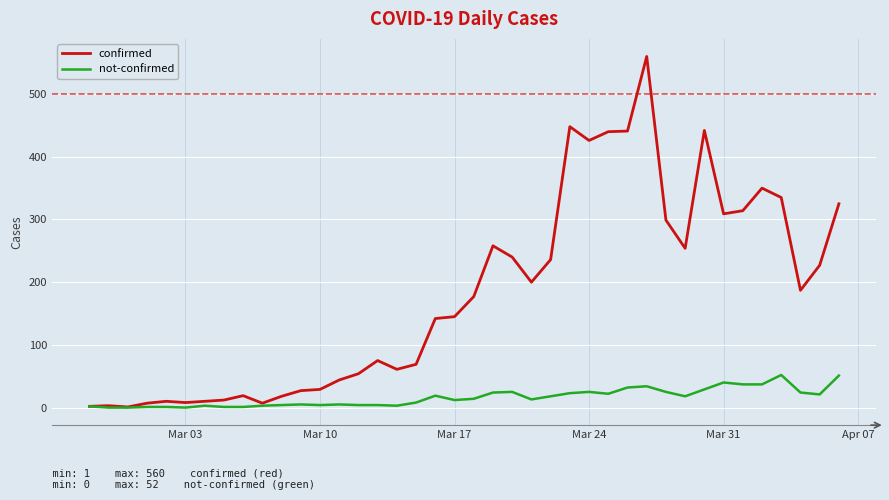

In confirmed, how many points are lower than both neighbors (excluding endpoints)?

9